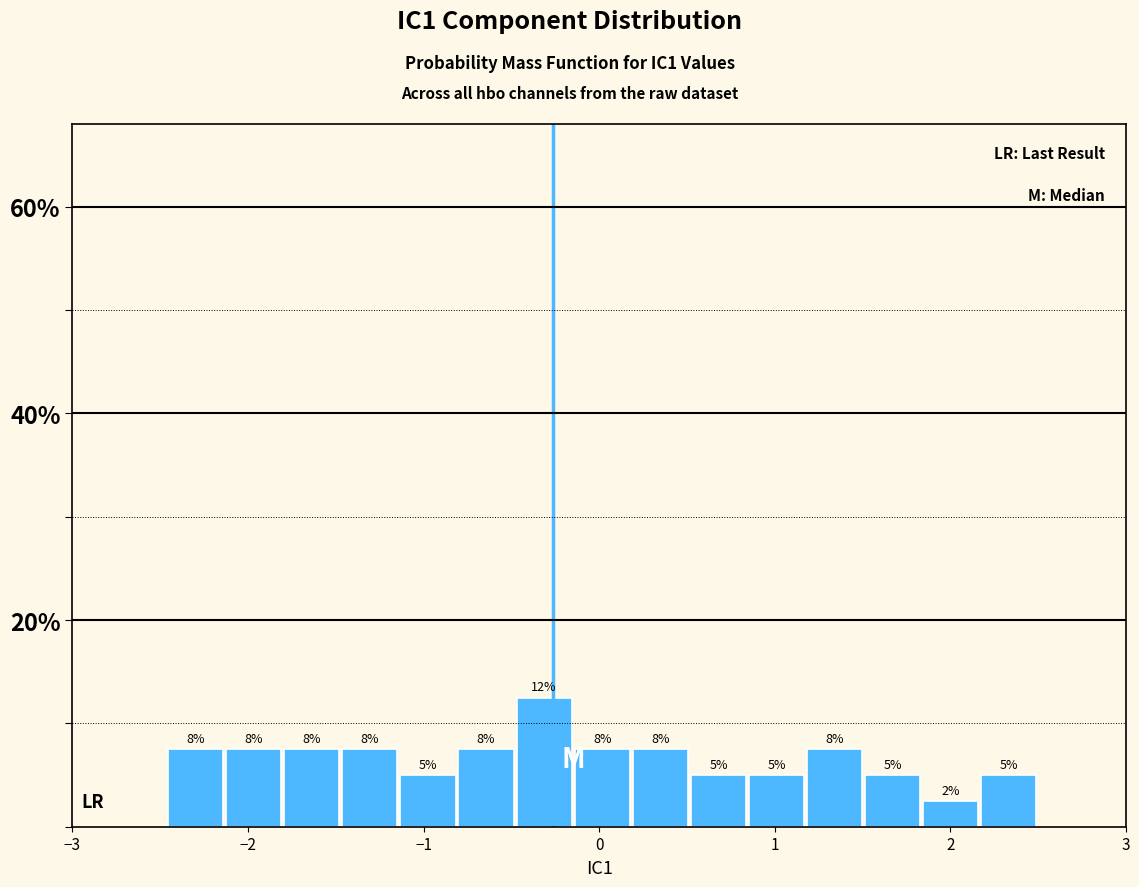

Read against the x-axis, roughly where is the centre of the tallest bar?

-0.3